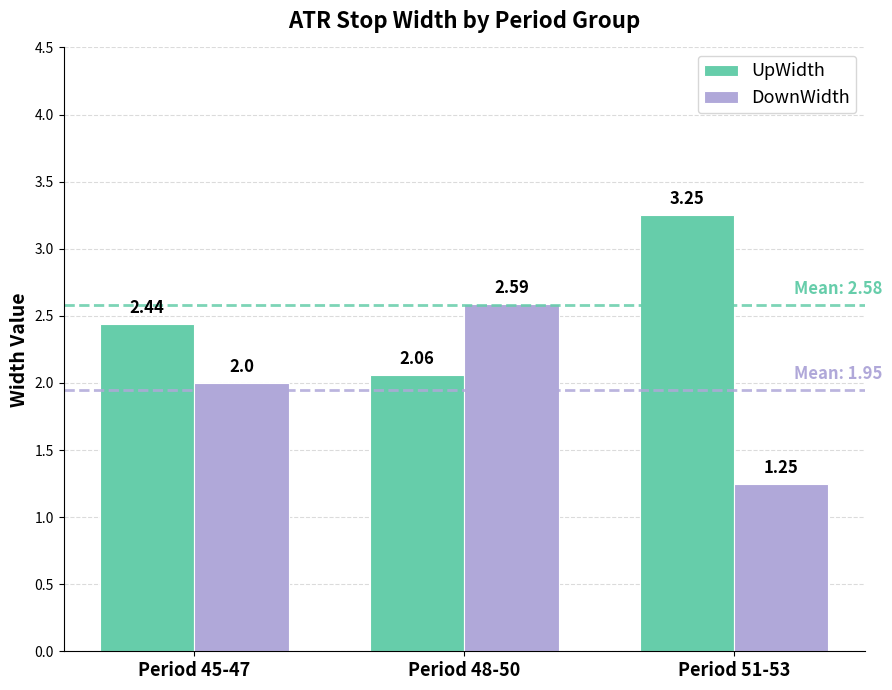

Rank the series by their maximum value, from highest to lowest.

UpWidth, DownWidth